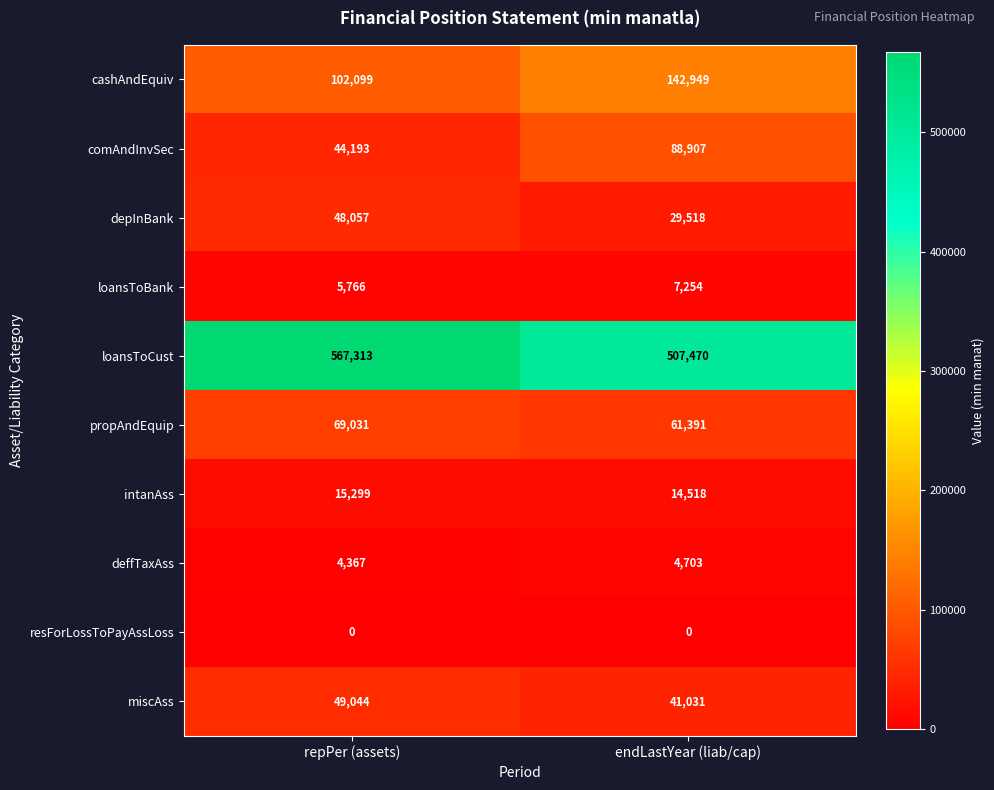

At which category is the sum across all series the highest?

repPer (assets)